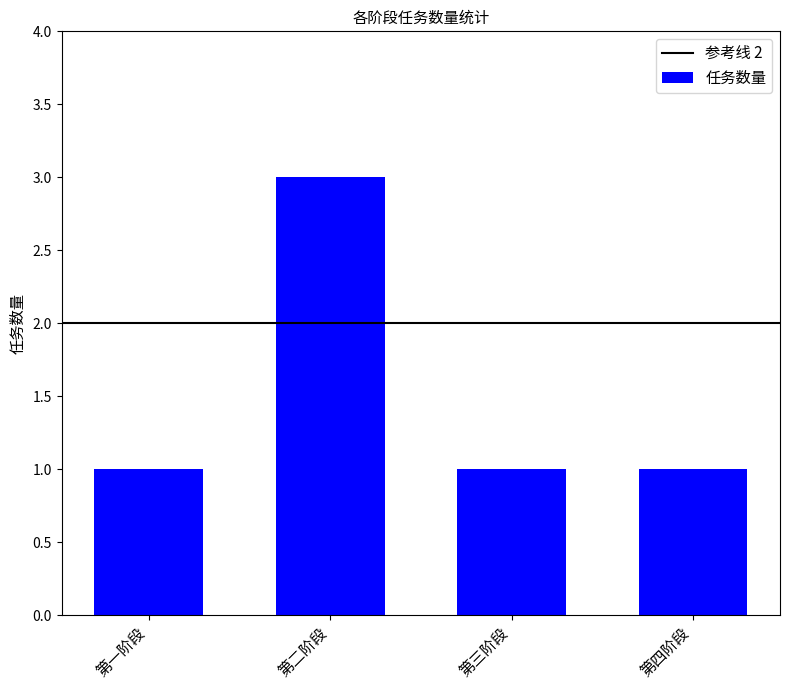

Are the bars horizontal?

No